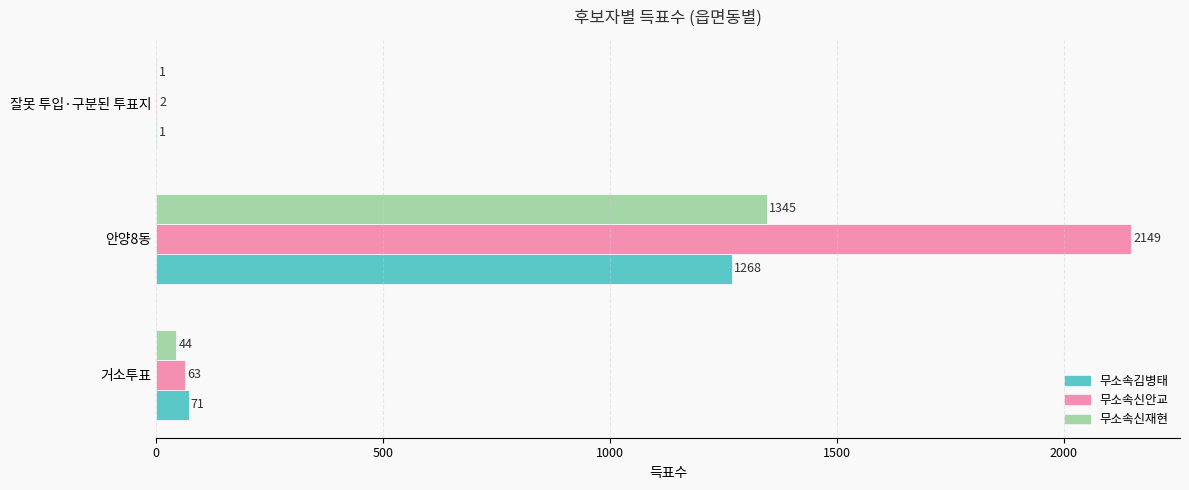

Where is 무소속신재현 nearest to the value 673?

거소투표